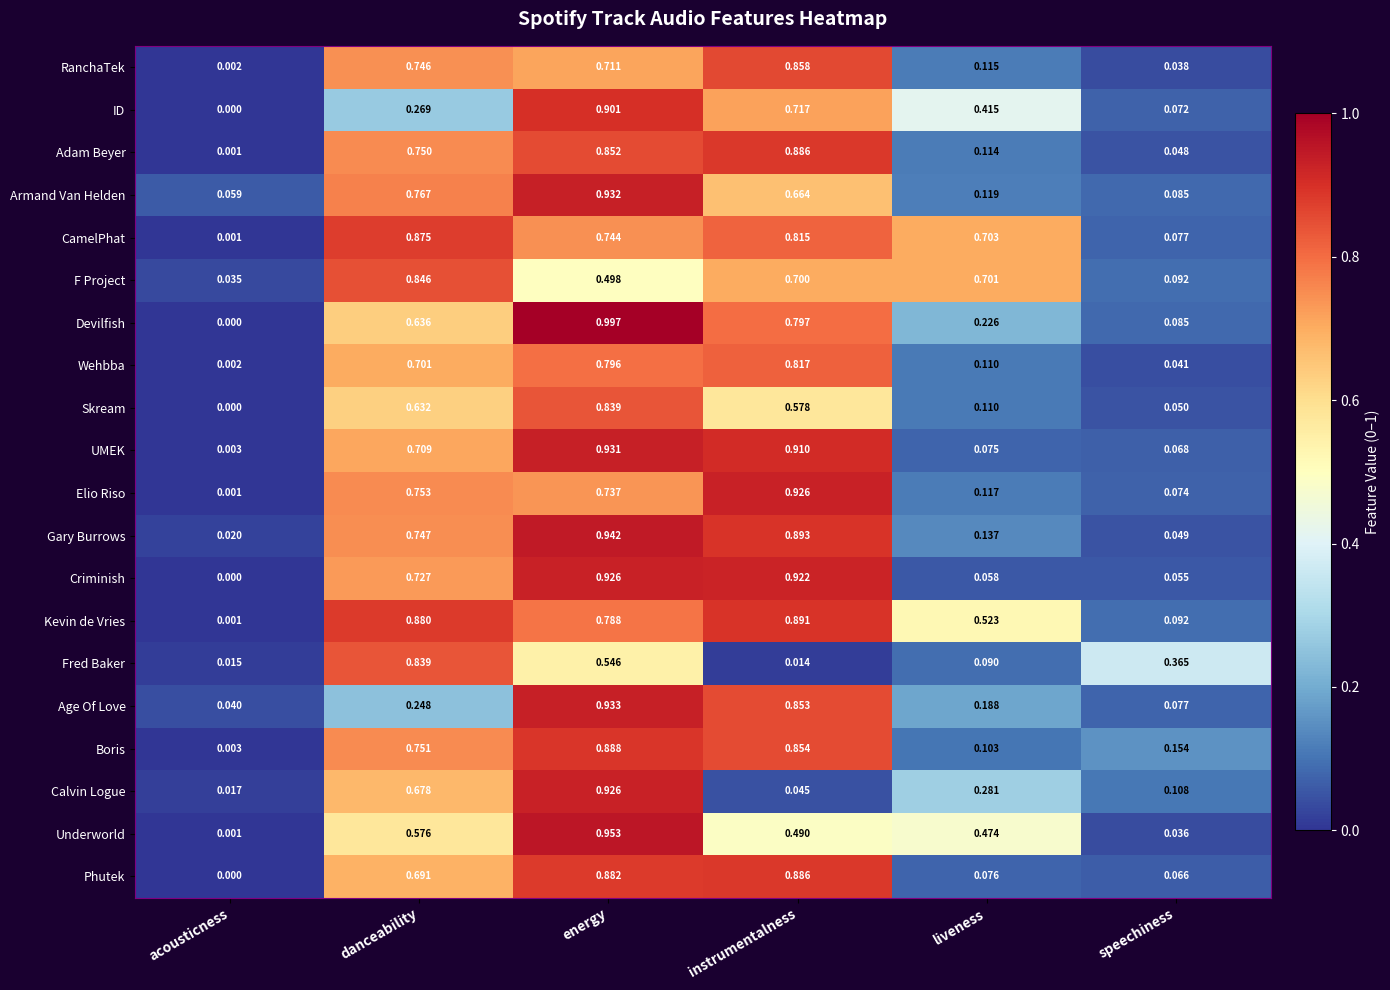

Between acousticness and speechiness, which series saw the biggest shift?

Fred Baker